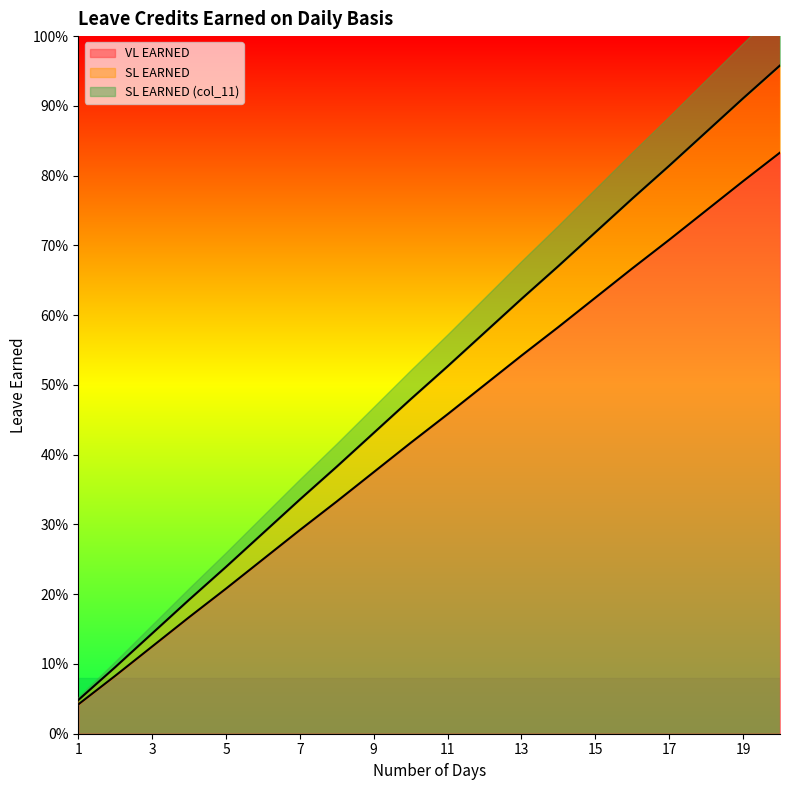

At which category is the sum across all series the highest?

20